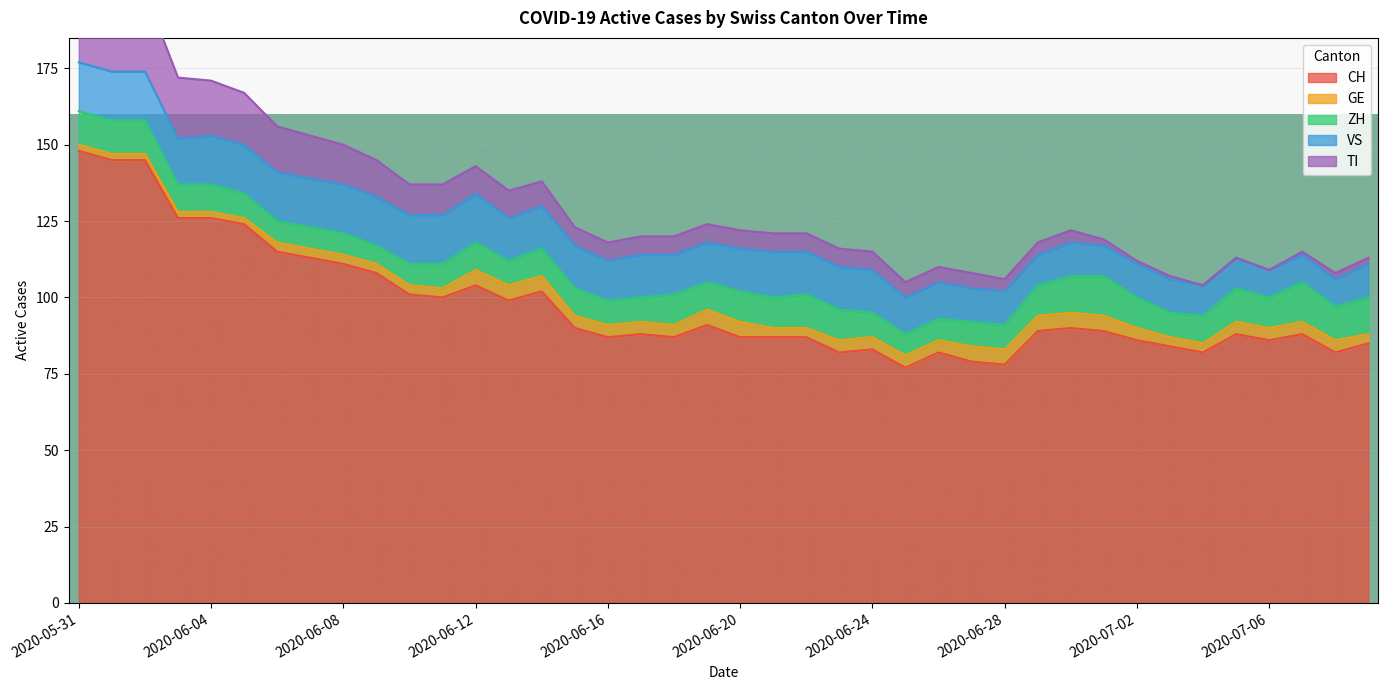

How many GE values are between 3 and 5?

34